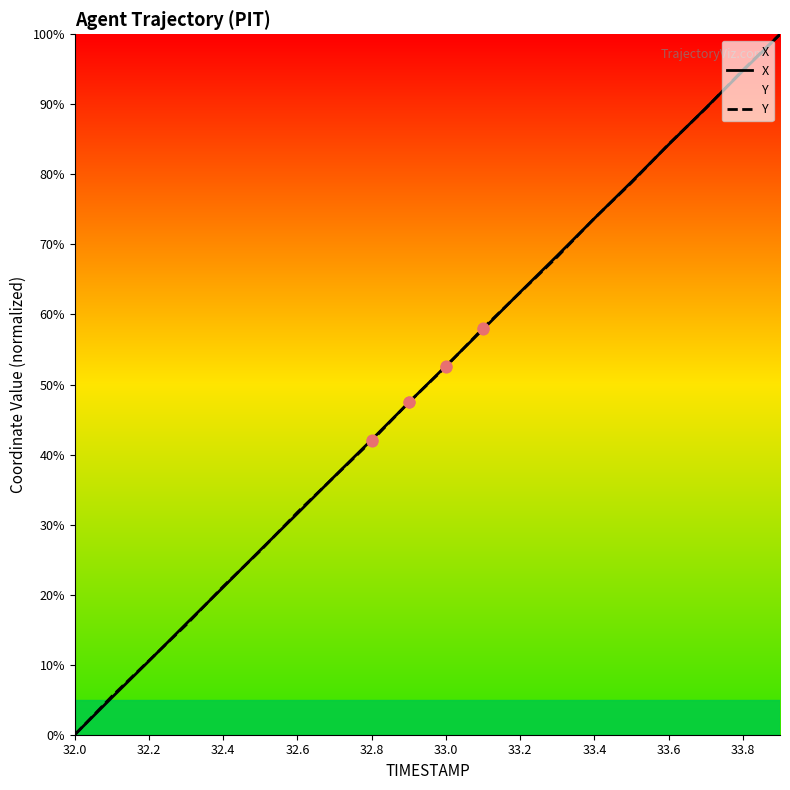

Which series has the largest total across all categories?

X